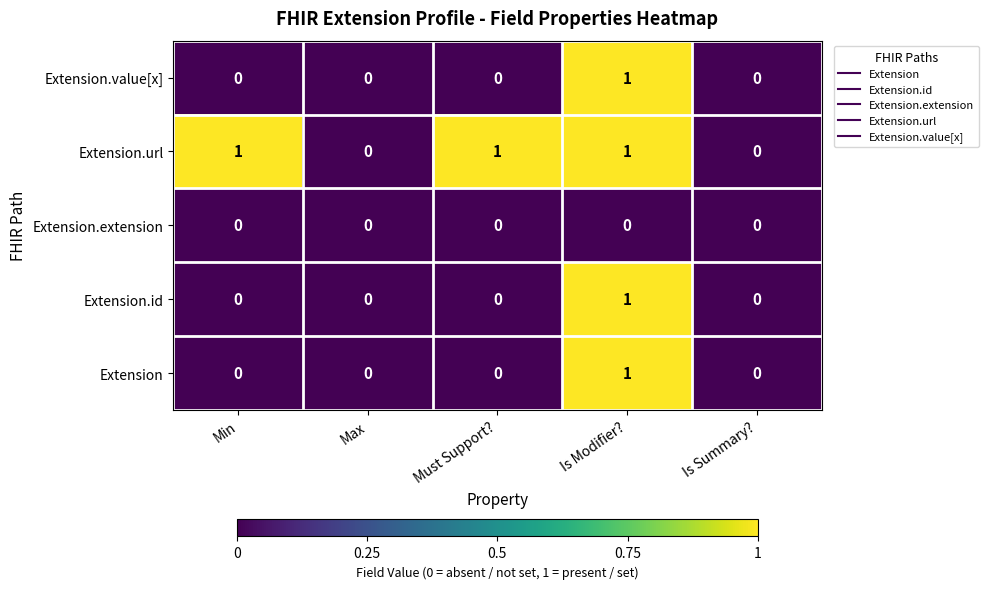

Is it true that Extension equals 1 at Is Modifier??

True